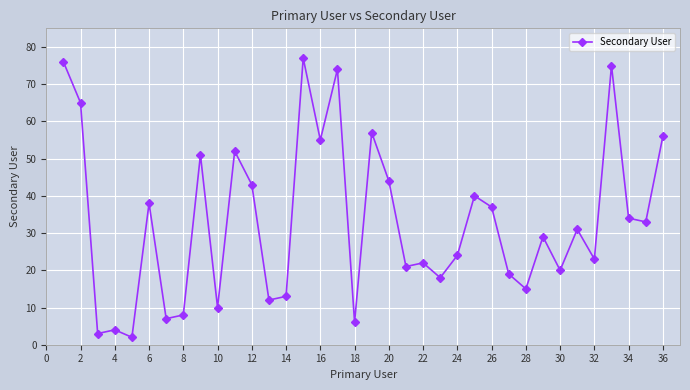

What is the average value?

33